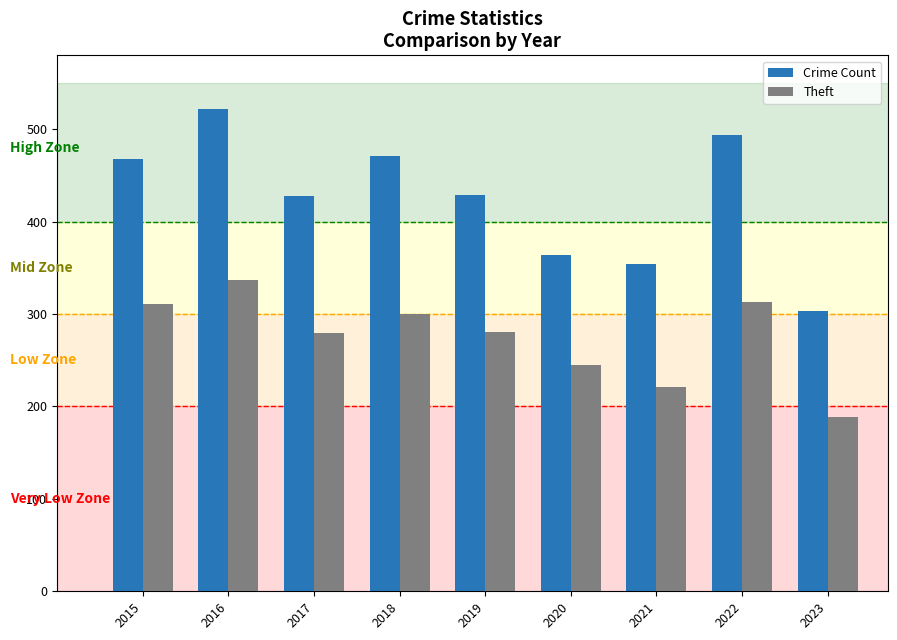

What value does the Crime Count series have at 2015, to the nearest 10?

470